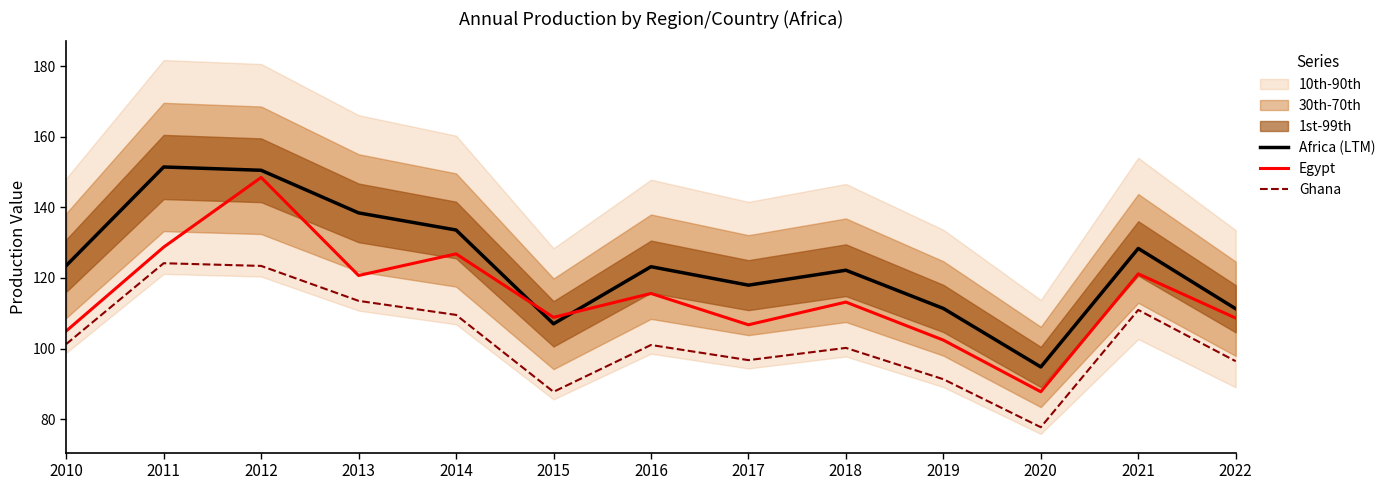

Rank the series at 2013 from lowest to highest value.

Ghana, Egypt, Africa (LTM)